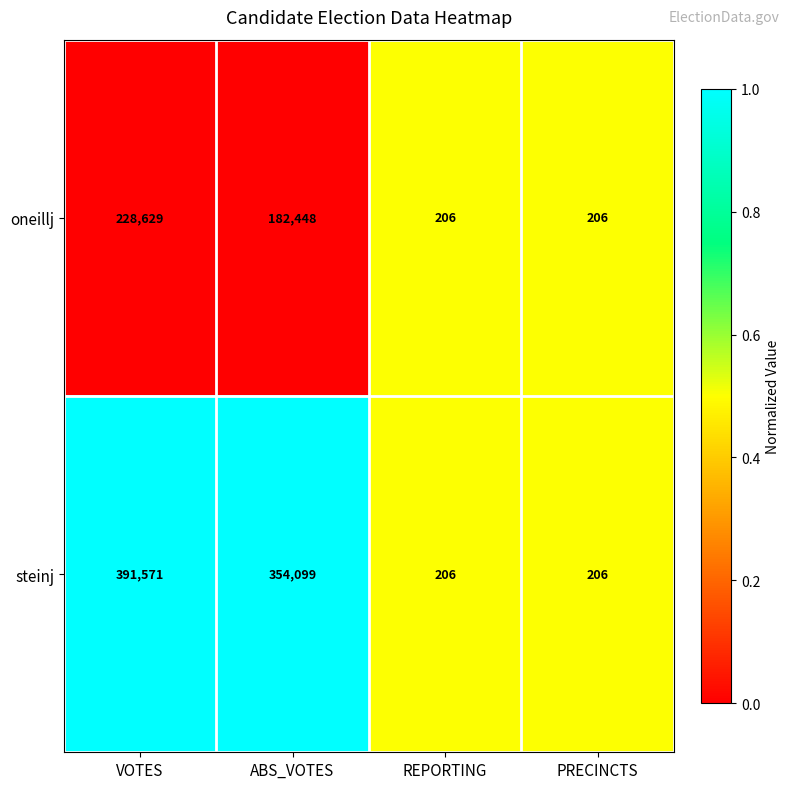

Reading left to right, list all the values displayed in this chart.

oneillj: VOTES=228629	ABS_VOTES=182448	REPORTING=206	PRECINCTS=206
steinj: VOTES=391571	ABS_VOTES=354099	REPORTING=206	PRECINCTS=206